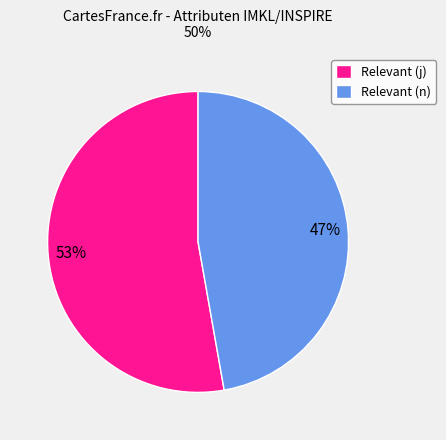

What percentage is the Relevant (j) slice, to the nearest percent?

53%